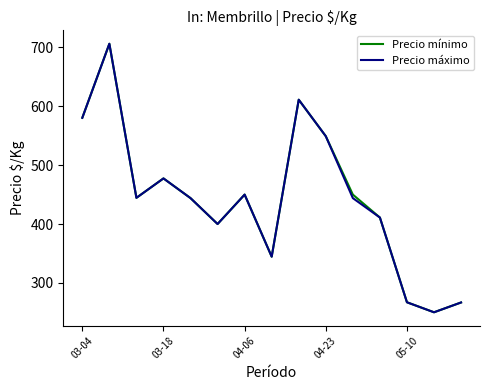

In Precio máximo, how many points are lower than both neighbors (excluding endpoints)?

4